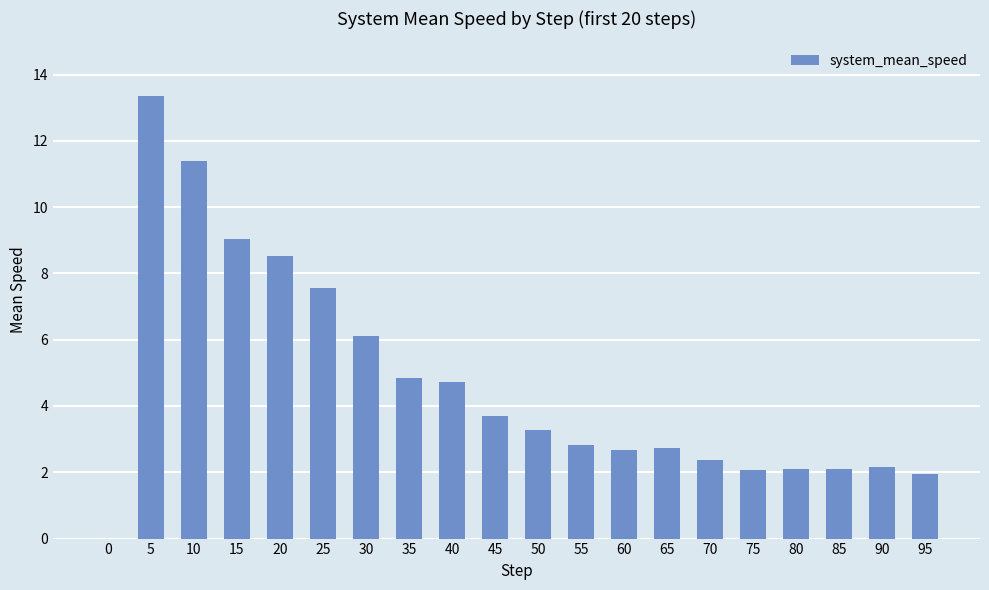

What is the average value?

4.7